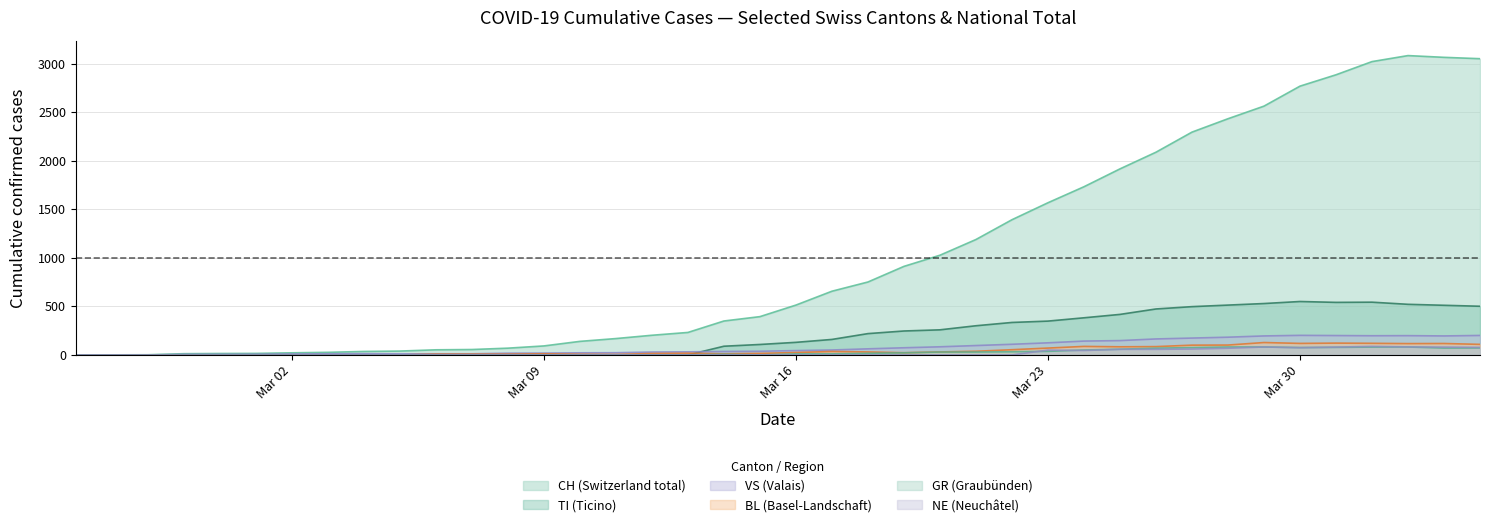

Which series has the largest total across all categories?

CH (Switzerland total)